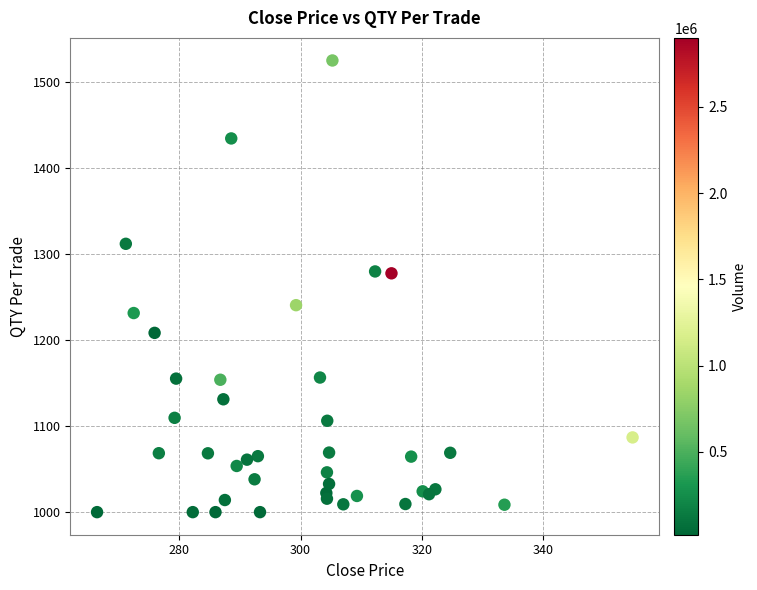

What is the range of X values (max minus min)?

88.4